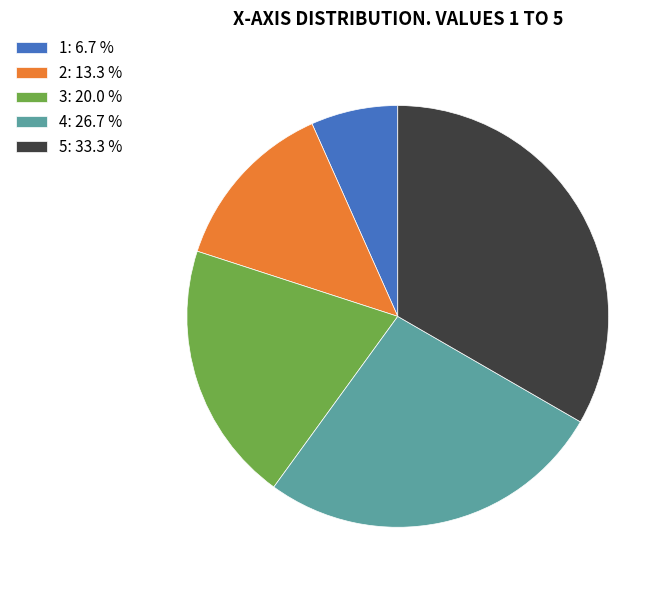

Approximately how many times larger is the value at 4 compared to 3?

1.3